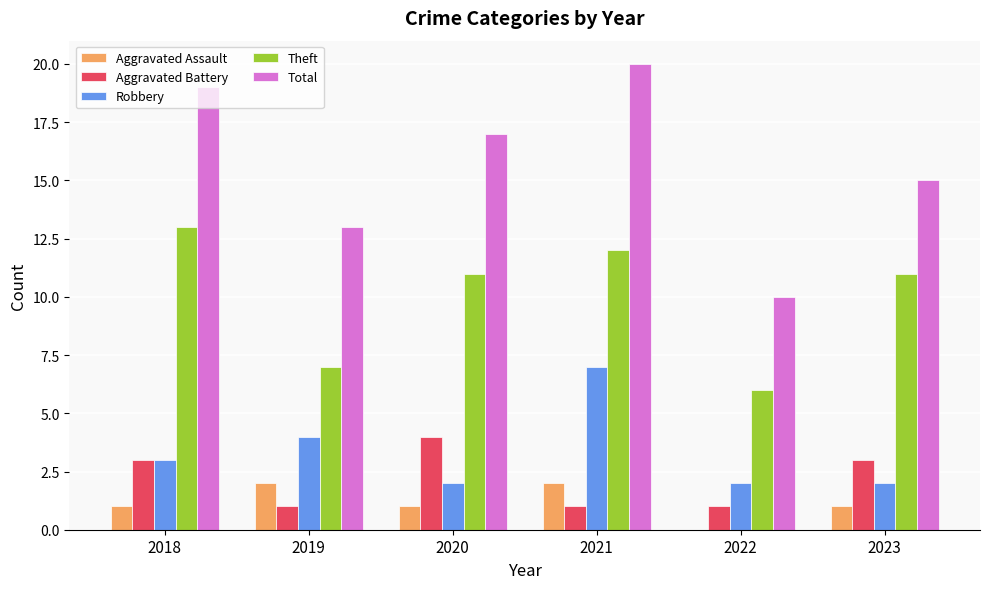

What is the total value across all series at 2018?

39